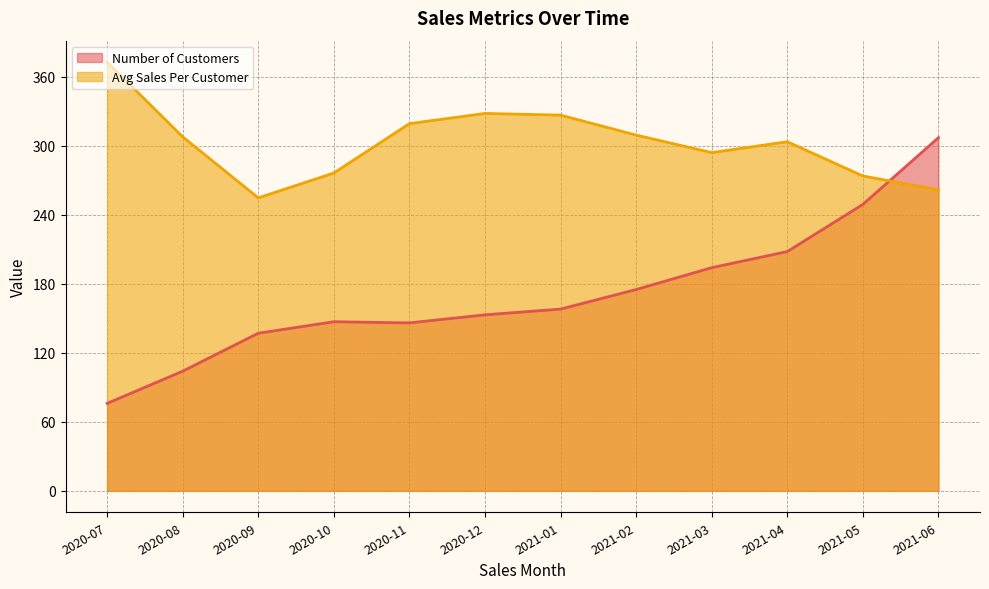

True or false: Number of Customers has more than 2 points higher than both neighbors.

False